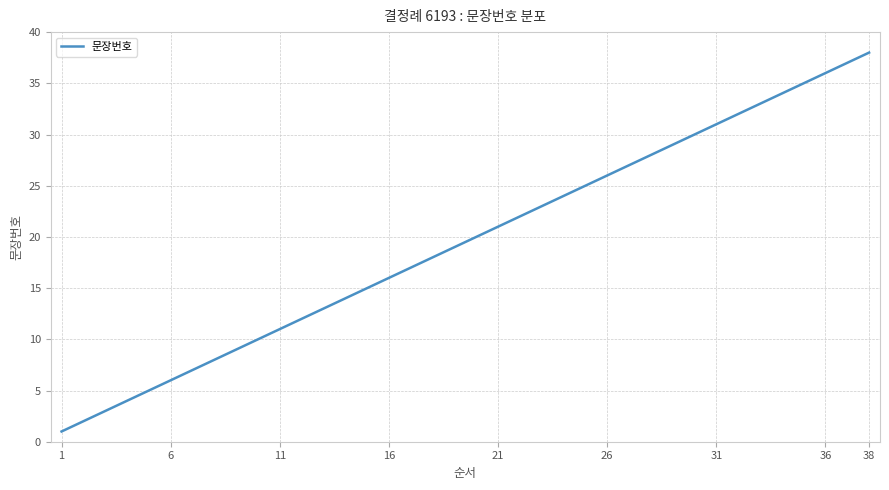

Reading left to right, what are all the values shown in this chart?

1	2	3	4	5	6	7	8	9	10	11	12	13	14	15	16	17	18	19	20	21	22	23	24	25	26	27	28	29	30	31	32	33	34	35	36	37	38